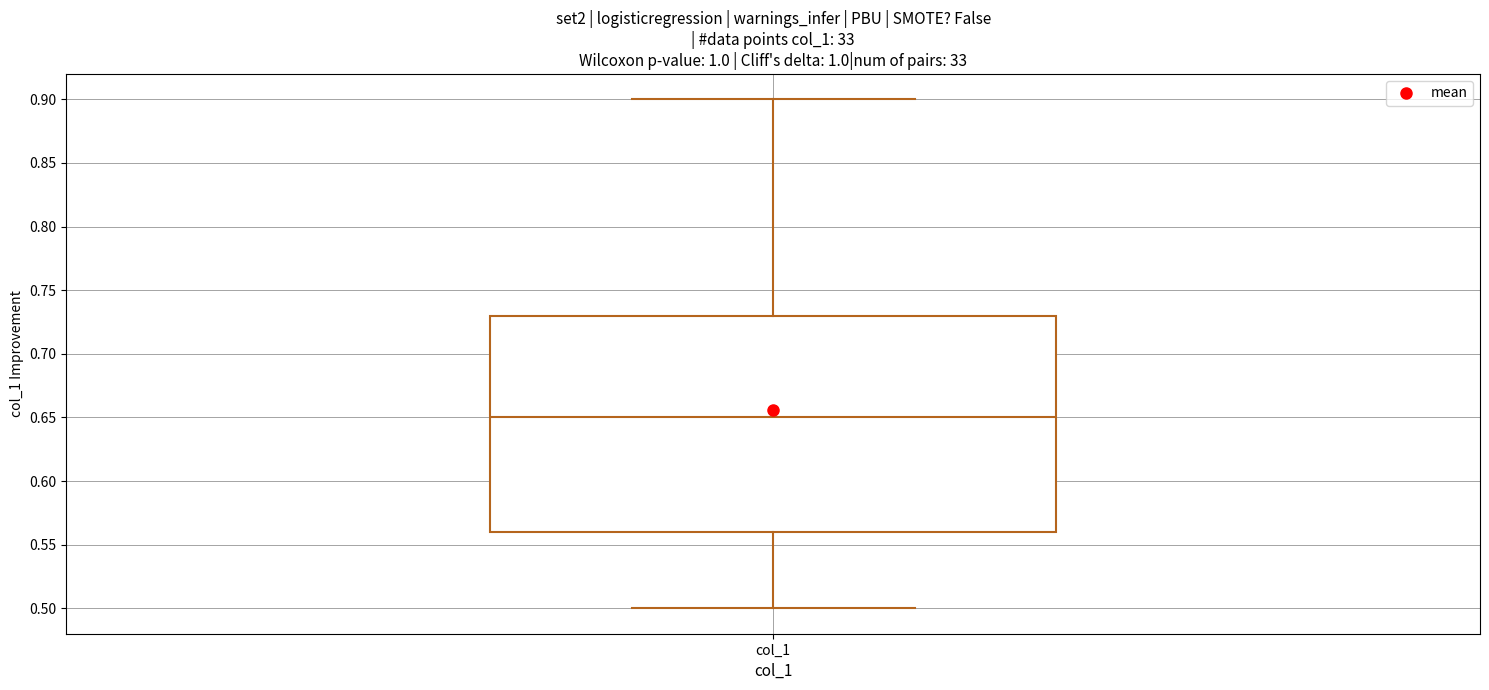

Read this box plot against the y-axis: the position of the median line, the range covered by the box, and the ends of both whiskers. The values are not printed on the chart, so give them approximately, as read against the axis.

median 0.65, box 0.56 to 0.73, whiskers 0.50 to 0.90